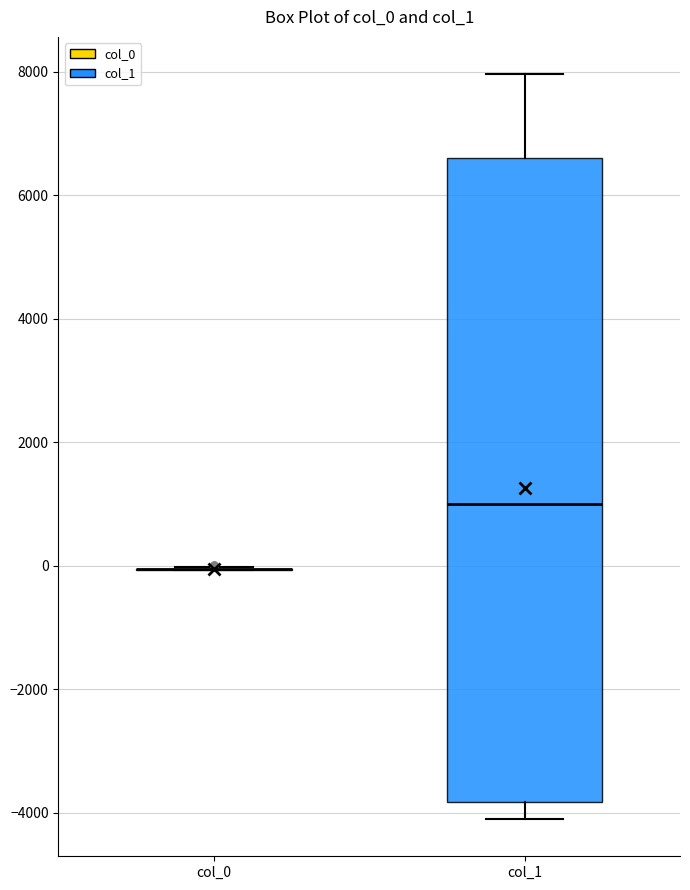

Reading left to right, read every box against the y-axis: the position of its median line, the range the box covers, and the ends of its whiskers. The values are not printed on the chart, so give them approximately, as read against the axis.

col_0: box collapsed to a line at 0, whiskers 0 to 0
col_1: median 1000, box -3800 to 6600, whiskers -4200 to 8000